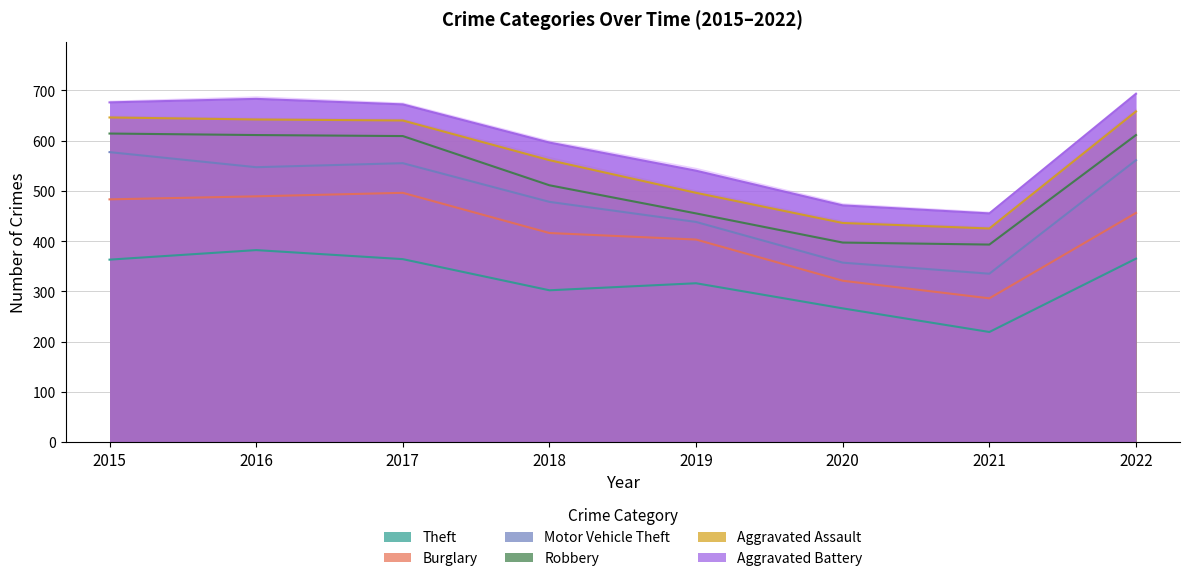

What is the sum of all Robbery values?

4201